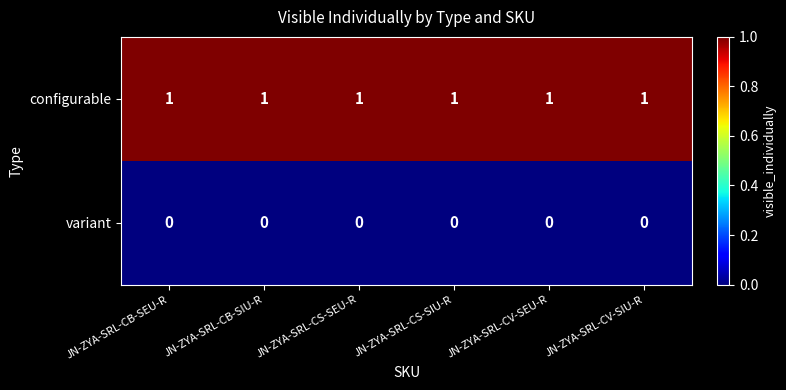

List the series in order of their peak value, highest first.

configurable, variant